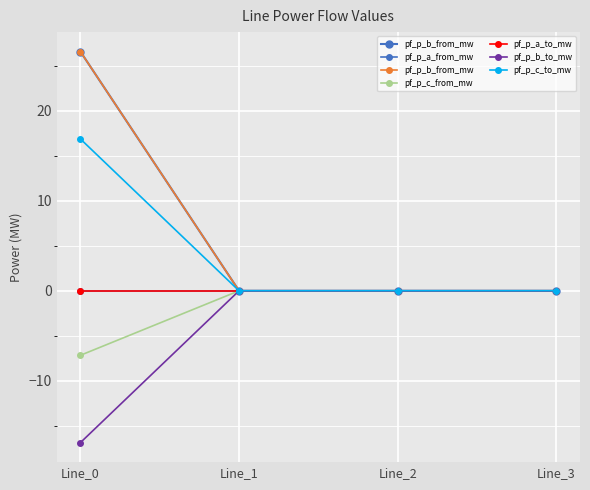

How many intersections are there between pf_p_b_to_mw and pf_p_c_from_mw?

1